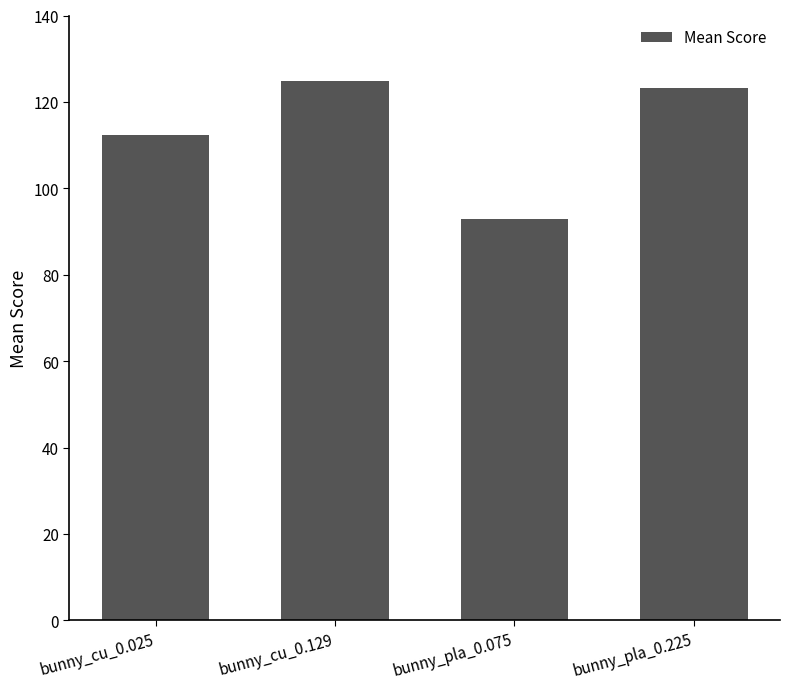

Rank the categories by value from lowest to highest.

bunny_pla_0.075, bunny_cu_0.025, bunny_pla_0.225, bunny_cu_0.129